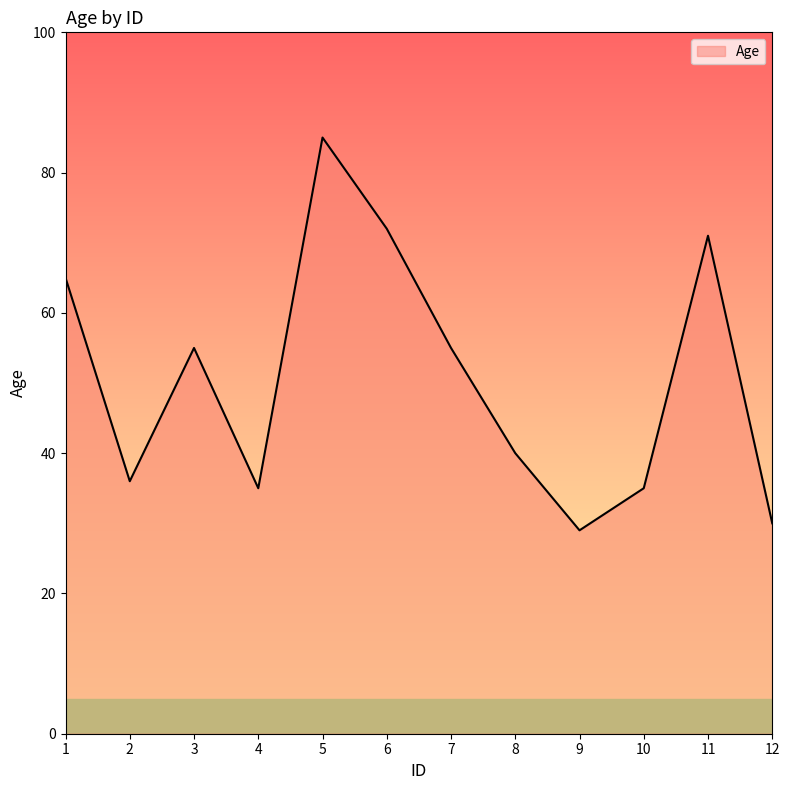

What is the change in value from 4 to 8?

+5